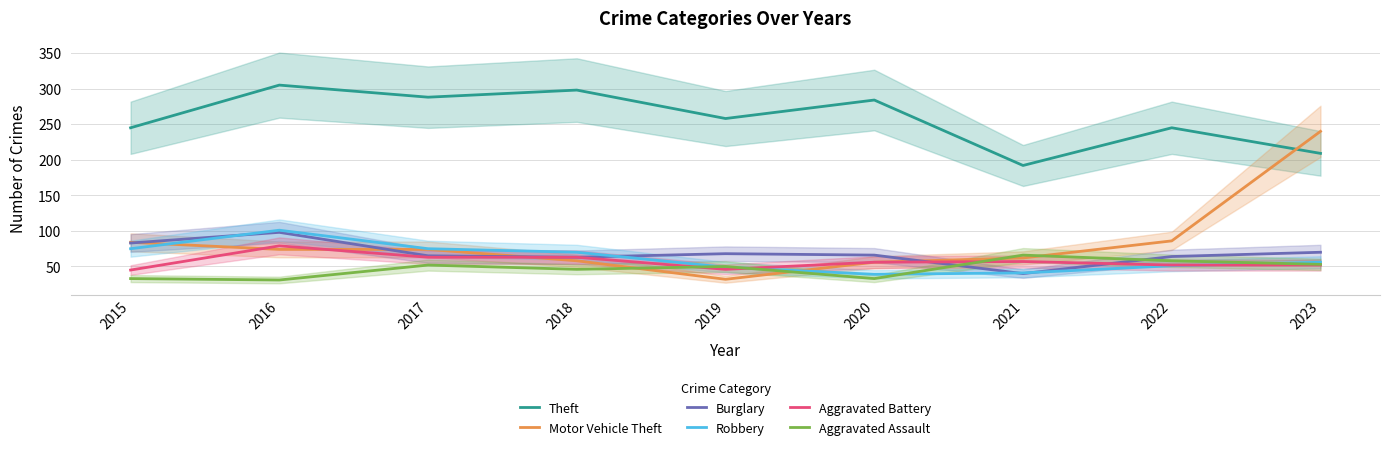

Which series has the largest range (max minus min)?

Motor Vehicle Theft